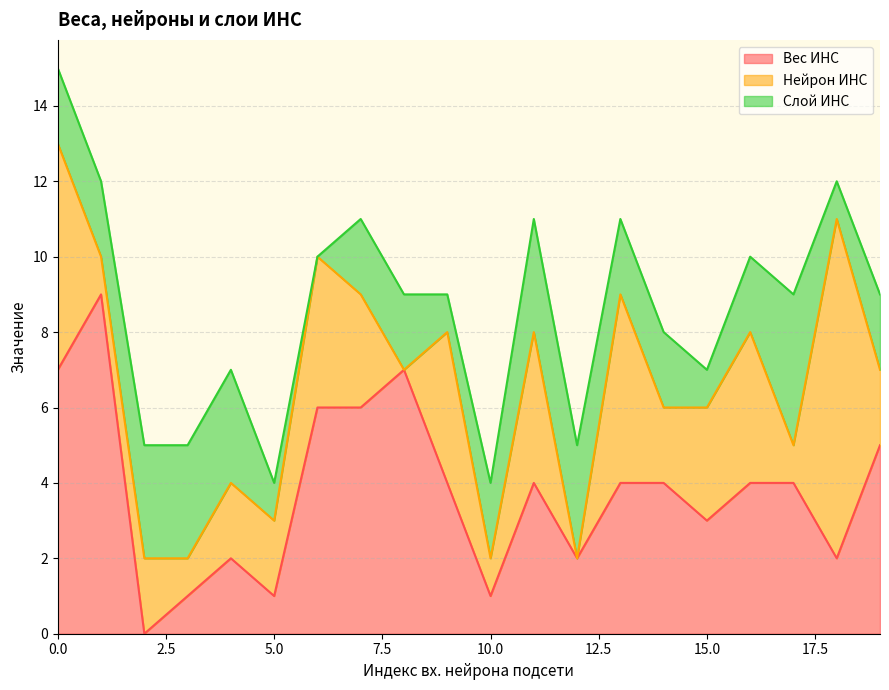

Does the chart display data point markers on the line(s)?

No